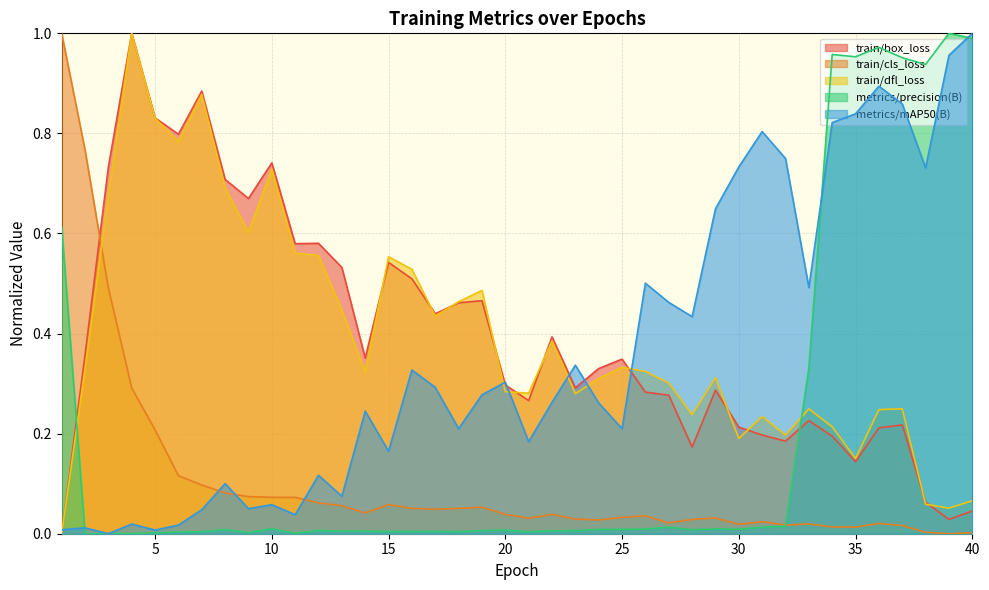

At which category does train/box_loss reach its first local peak?

4